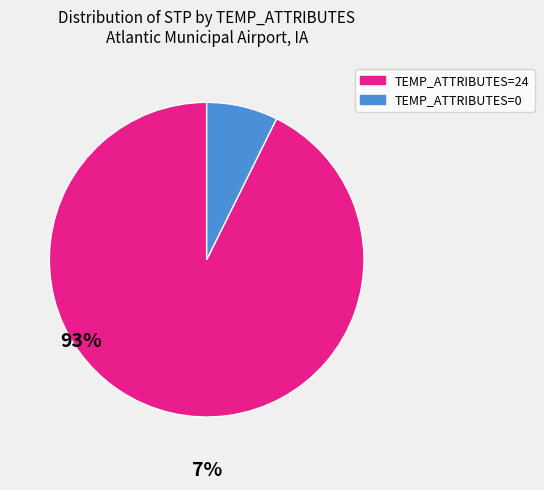

Rank the categories by value from highest to lowest.

TEMP_ATTRIBUTES=24, TEMP_ATTRIBUTES=0